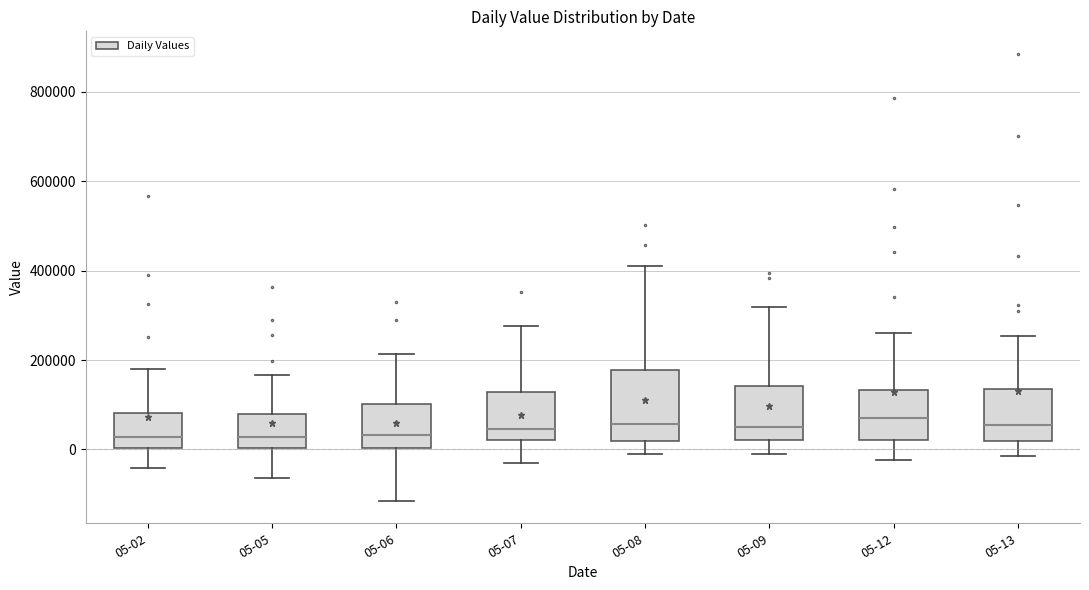

Where does the median line of the box for 05-05 sit on the y-axis? The values are not printed on the chart, so give them approximately, as read against the axis.

20000